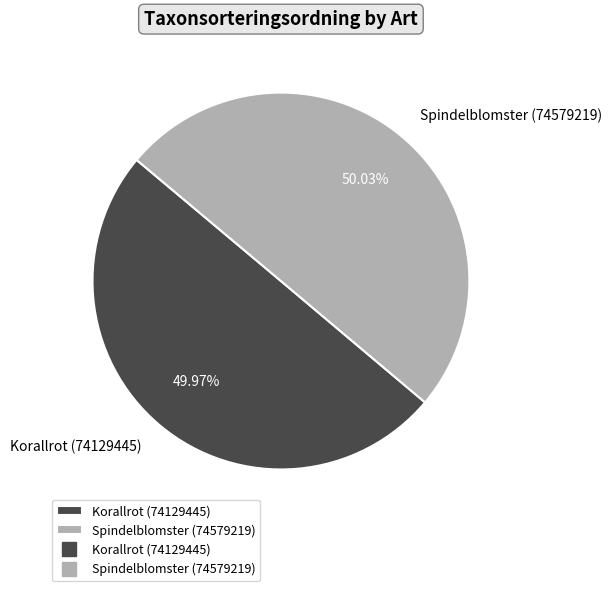

Count the number of slices in the pie.

2